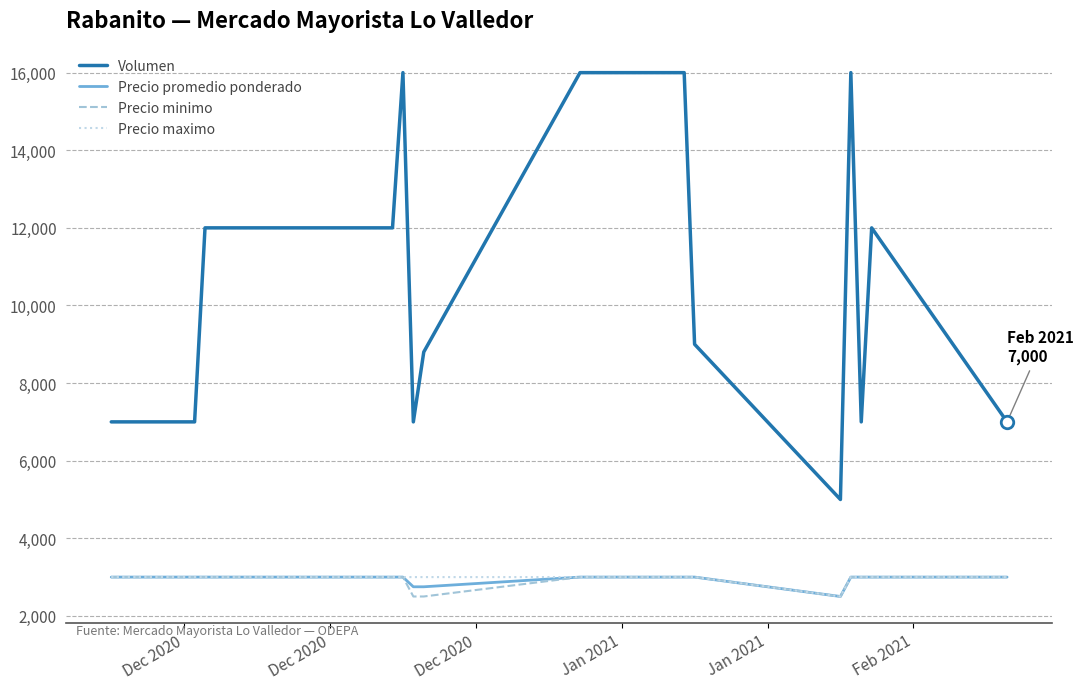

Is the value of Volumen at 22 greater than the value of Precio promedio ponderado at 15?

Yes